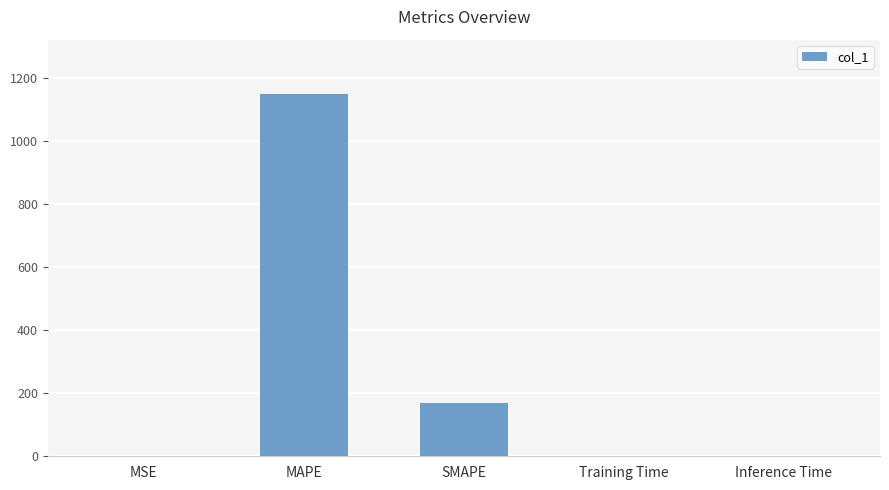

How many categories are shown in the chart?

5